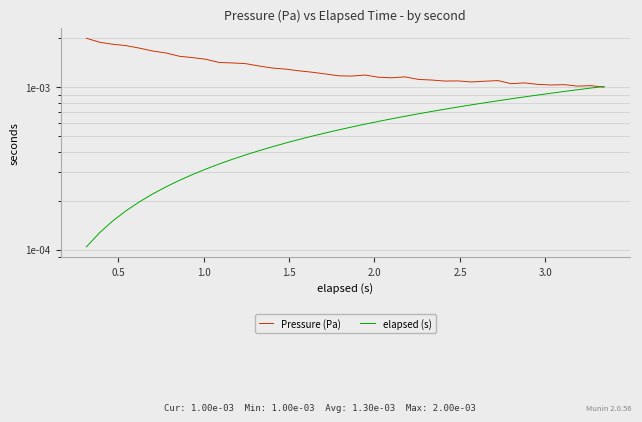

How many intersections are there between elapsed (s) and Pressure (Pa)?

1